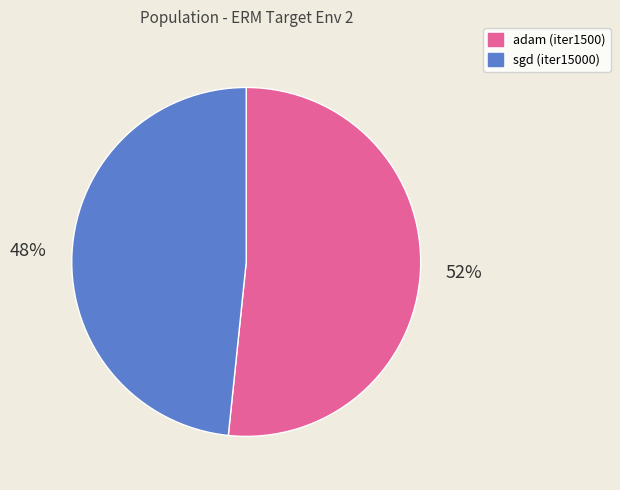

Count the number of slices in the pie.

2